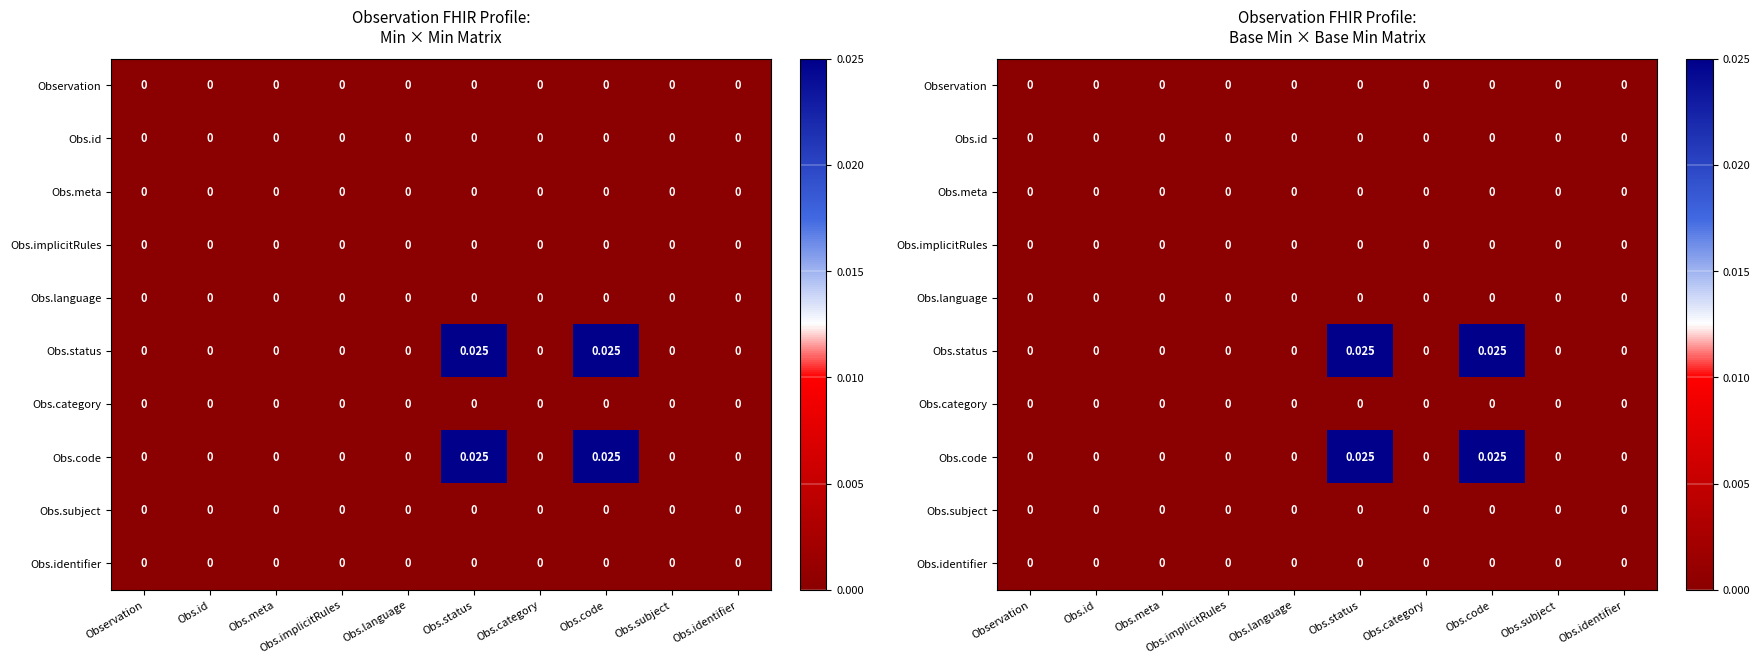

Rank the series by their maximum value, from lowest to highest.

Observation, Obs.id, Obs.meta, Obs.implicitRules, Obs.language, Obs.category, Obs.subject, Obs.identifier, Obs.status, Obs.code